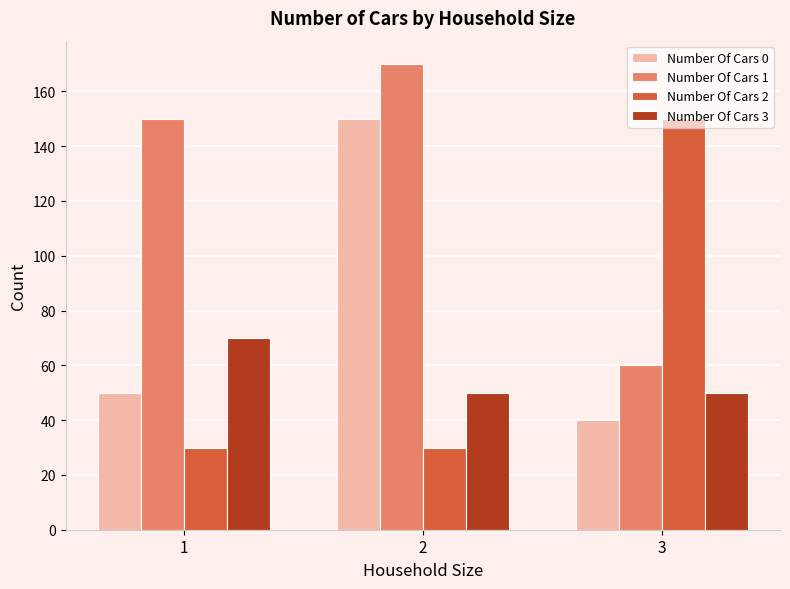

True or false: Number Of Cars 1 has a value of 170 at 2.

True